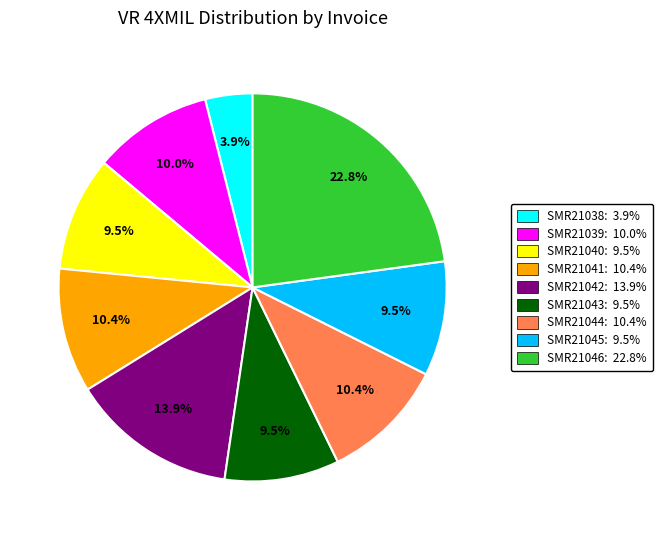

Is there any slice that represents more than half of the pie?

No